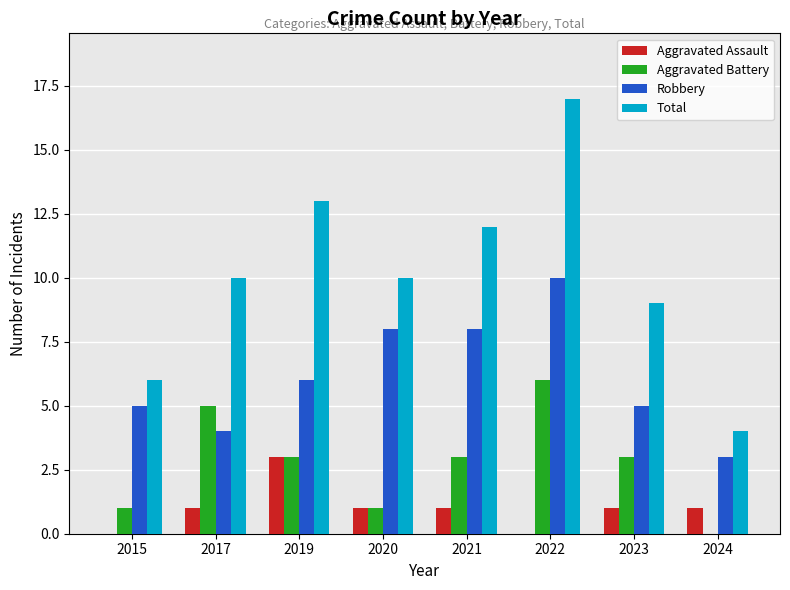

What value does the Robbery series have at 2022?

10